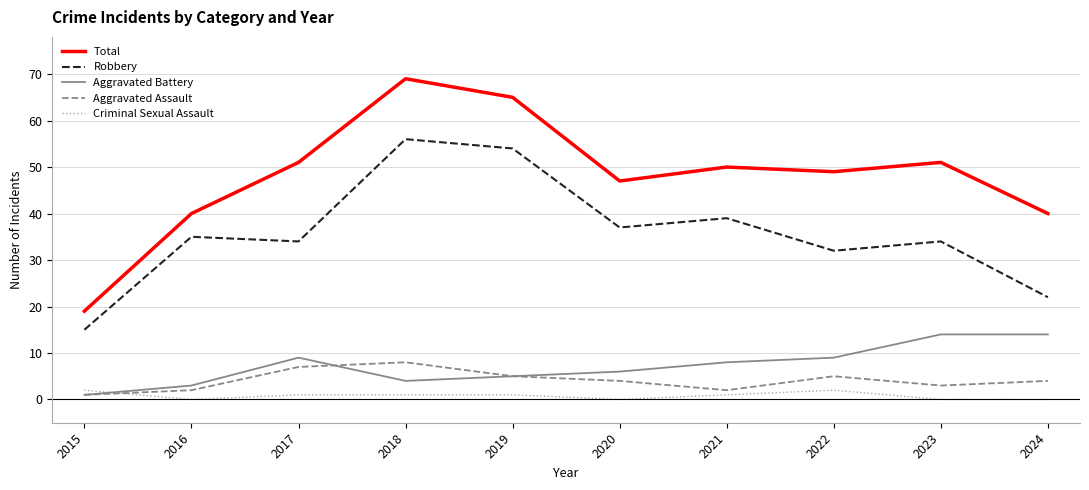

The value of Aggravated Assault at 2019 is 5. True or false?

True